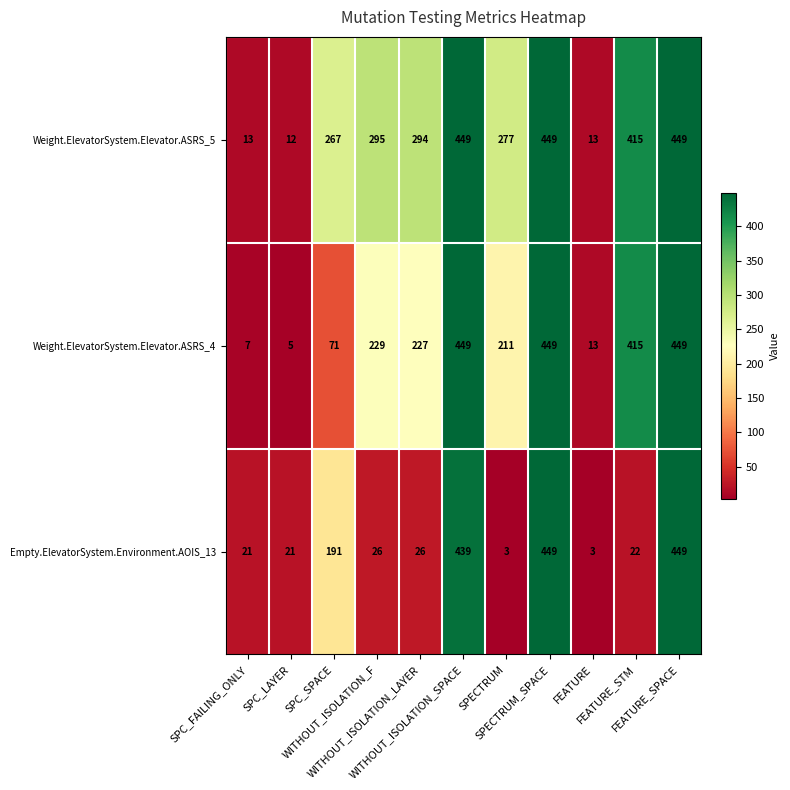

What is the difference between the maximum and second lowest values in the Weight.ElevatorSystem.Elevator.ASRS_5 series?

436